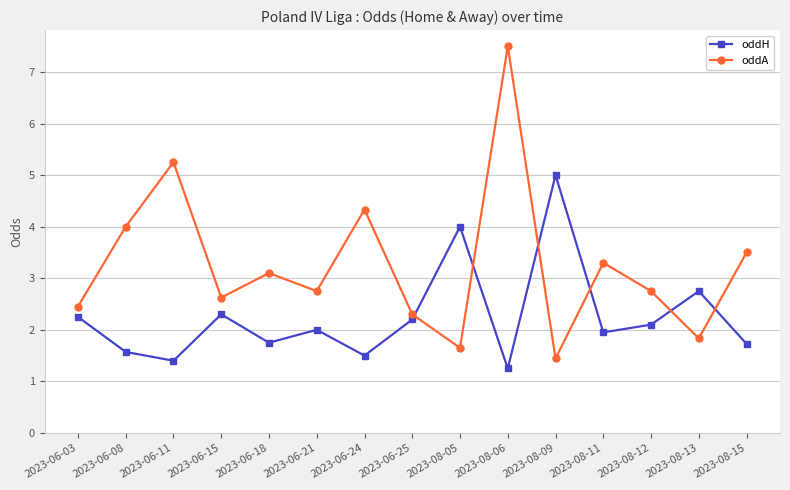

Which series changed the most between 2023-08-06 and 2023-08-11?

oddA